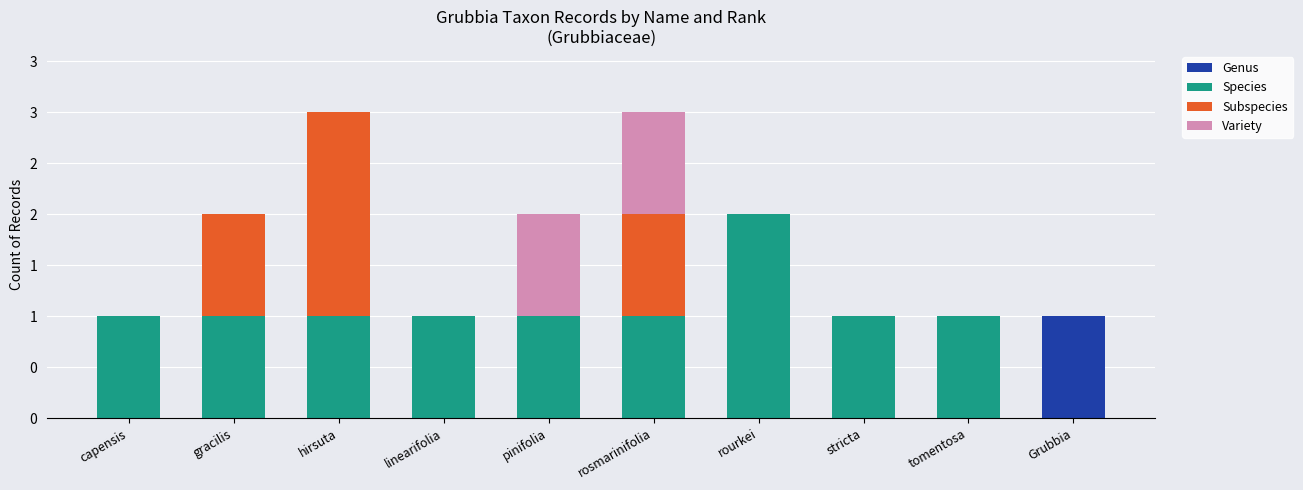

What are all the series names shown in the legend?

Genus, Species, Subspecies, Variety